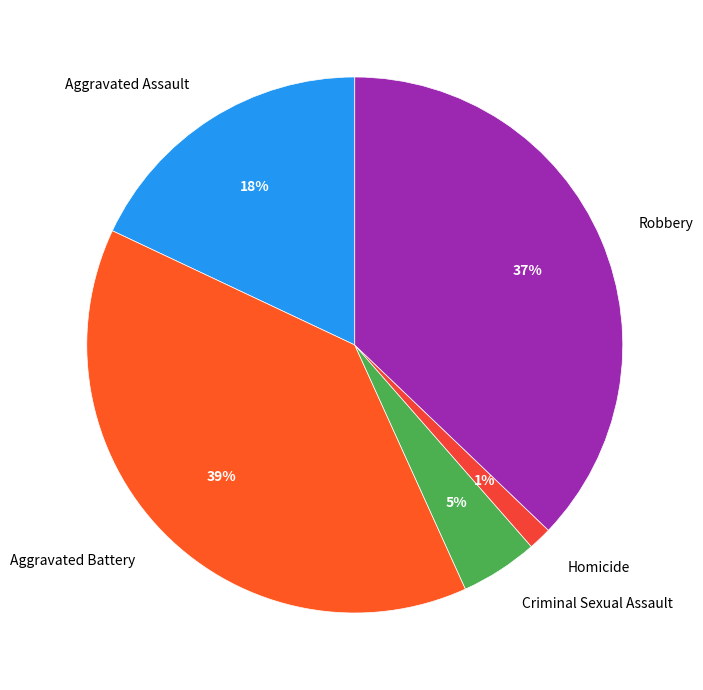

How many segments does this pie chart have?

5